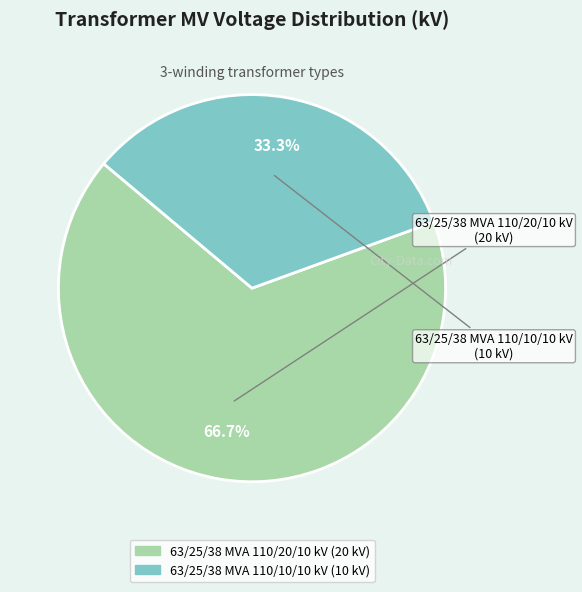

Which slice is the largest?

63/25/38 MVA 110/20/10 kV